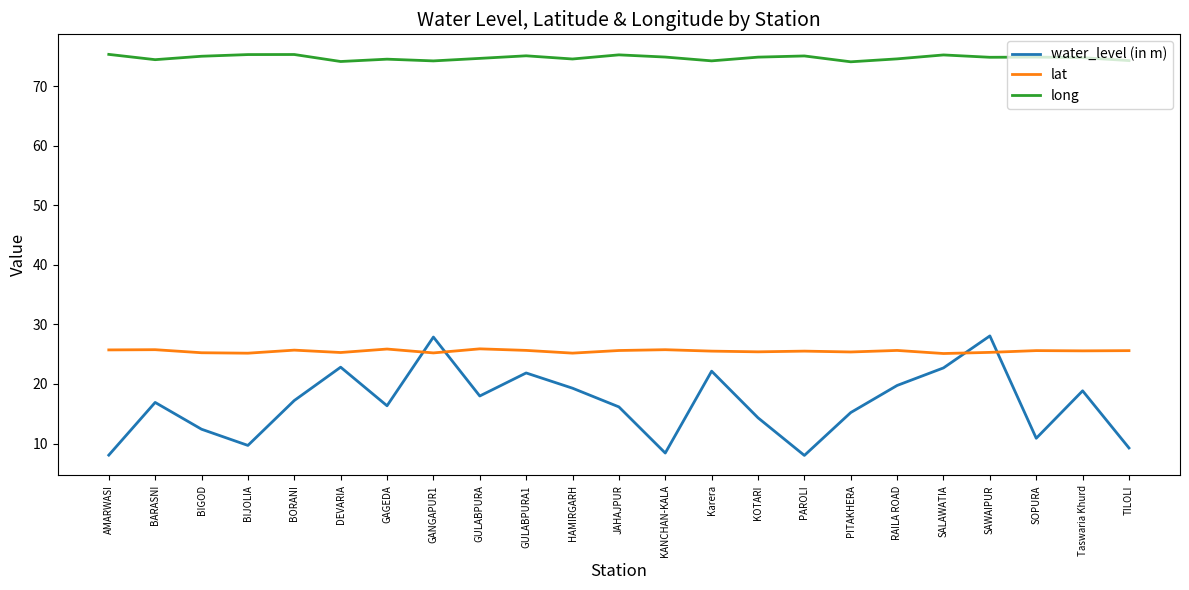

True or false: long has a value of 74.2 at DEVARIA.

True